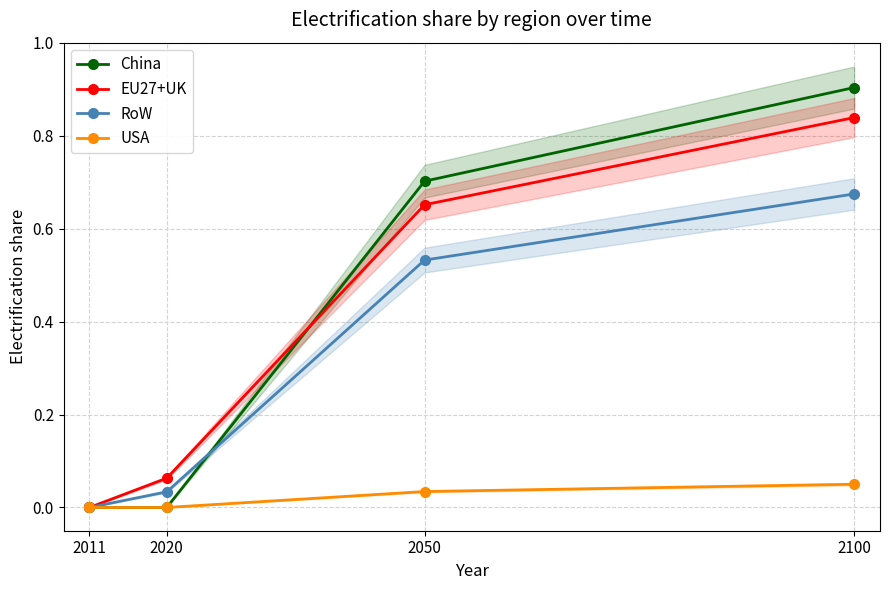

Between 2020 and 2050, which series saw the biggest shift?

China